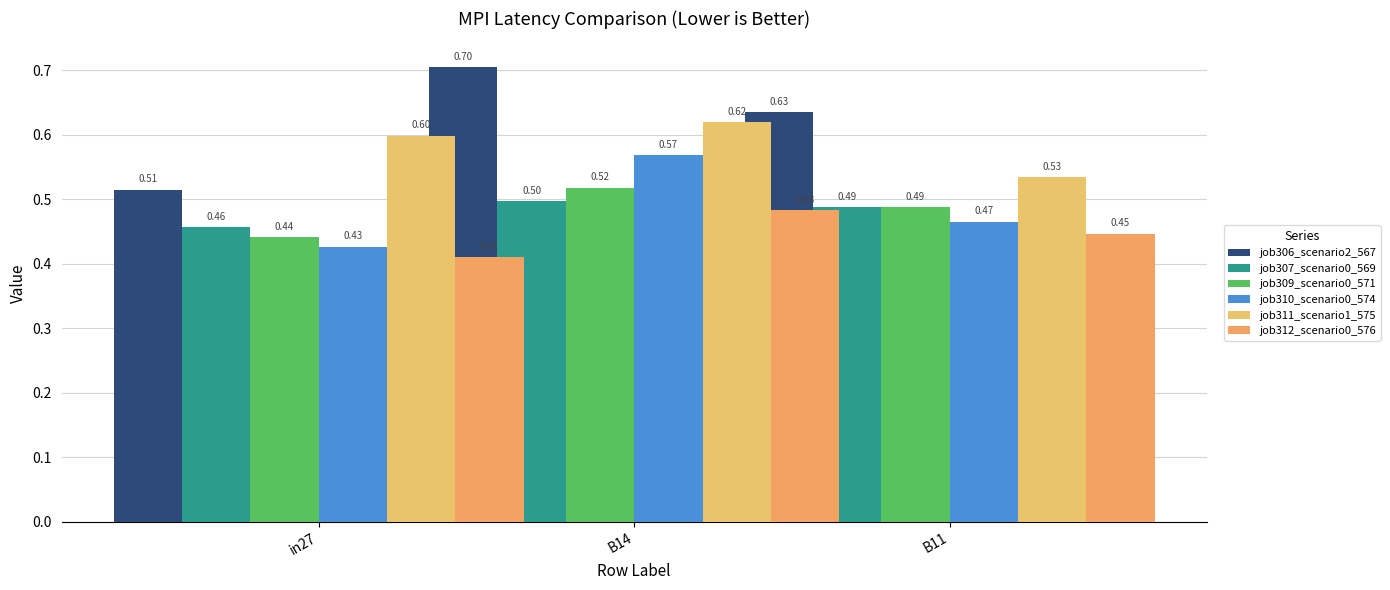

What is the sum of the job311_scenario1_575 values at B11 and in27?

1.1